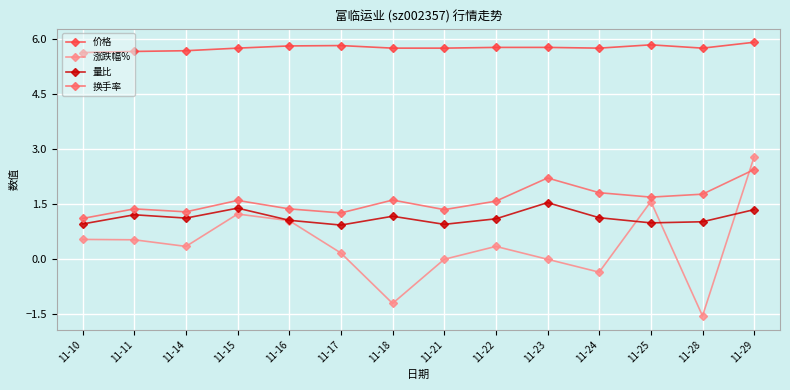

What is the minimum value for 换手率?

1.1